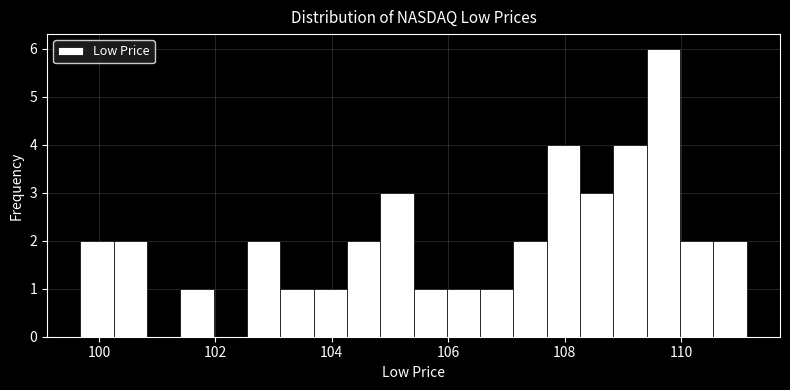

Around what value on the x-axis is the tallest bar? Give the approximate position of its centre, as read against the axis.

109.6